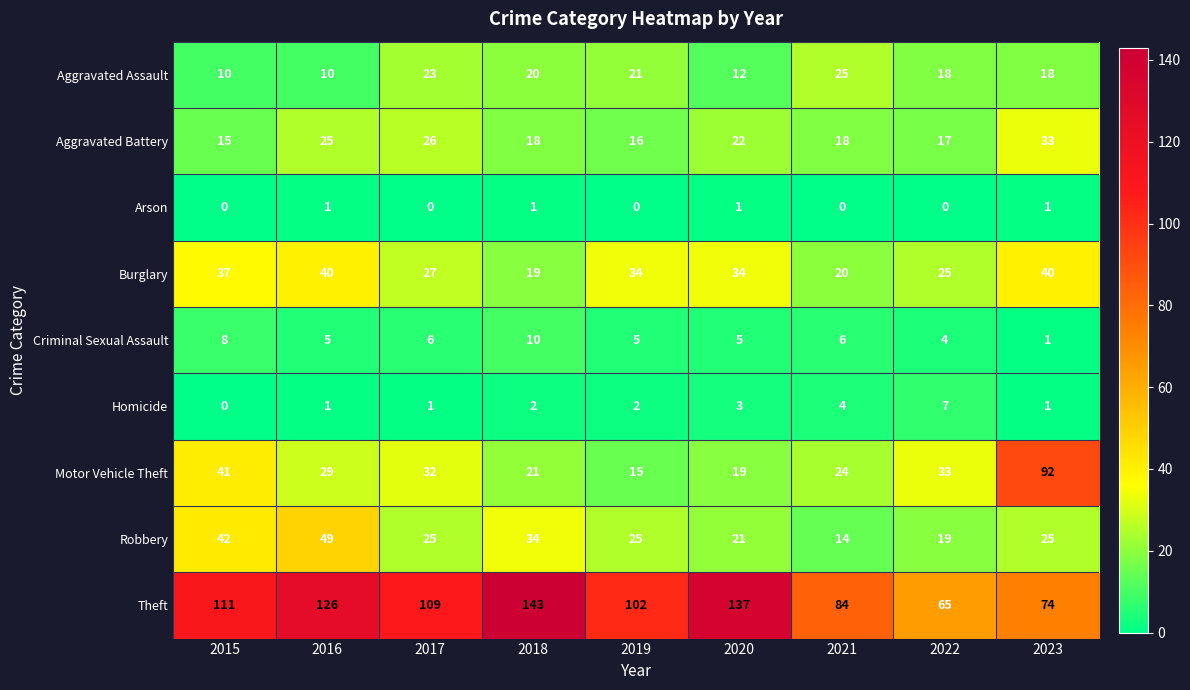

What is the approximate value of Robbery at 2022, to the nearest 10?

20